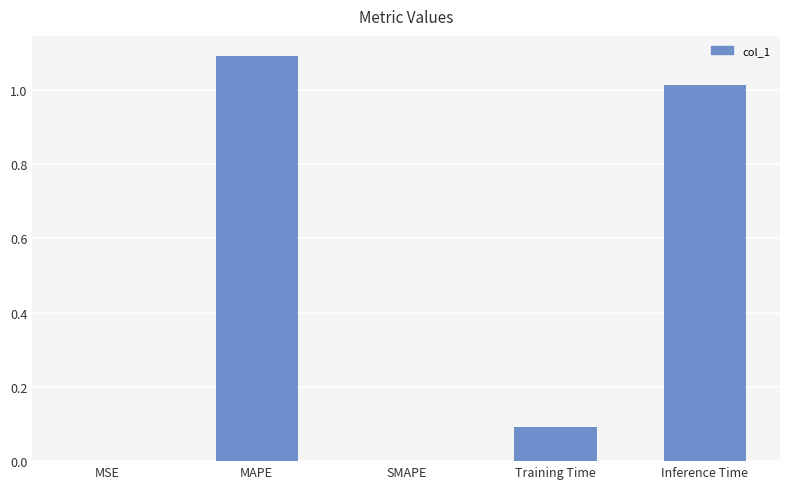

Is it true that the value at Training Time is 0.1?

True